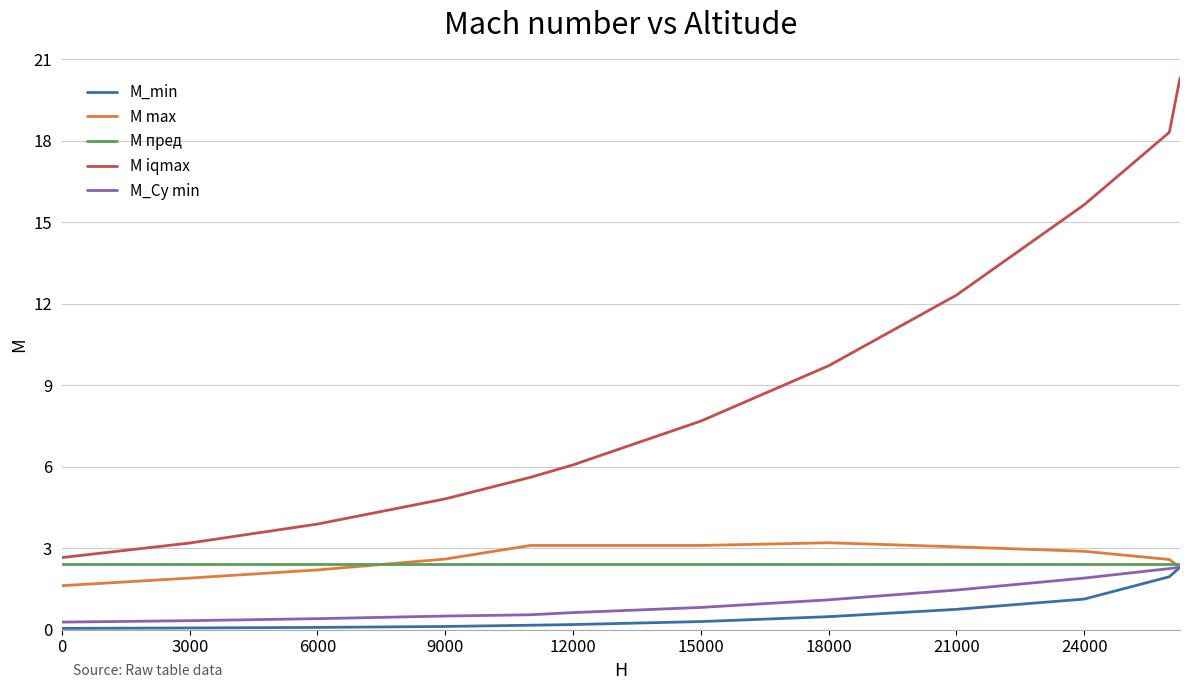

What are all the series names shown in the legend?

M_min, M max, M пред, M iqmax, M_Cy min